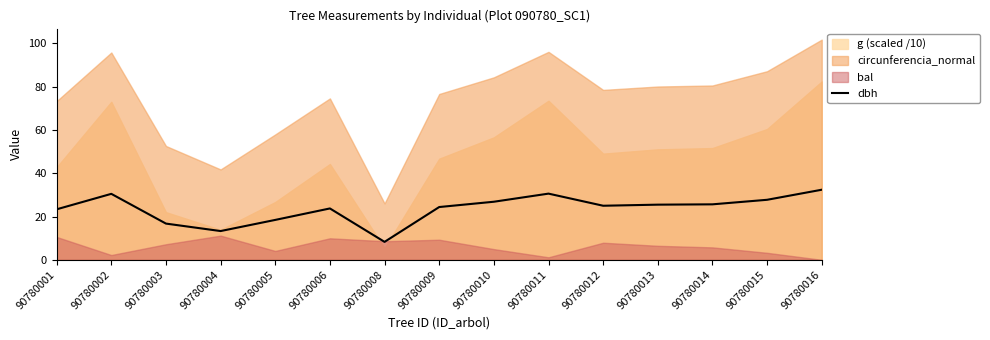

The value at 90780008 is 14.3. True or false?

False